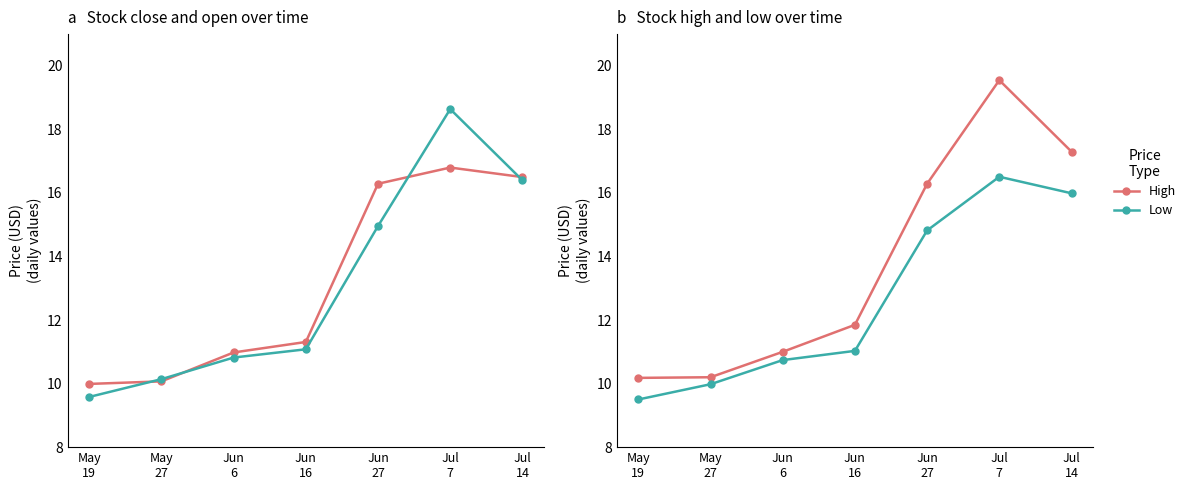

Where is the first local maximum for Open?

Jul
7